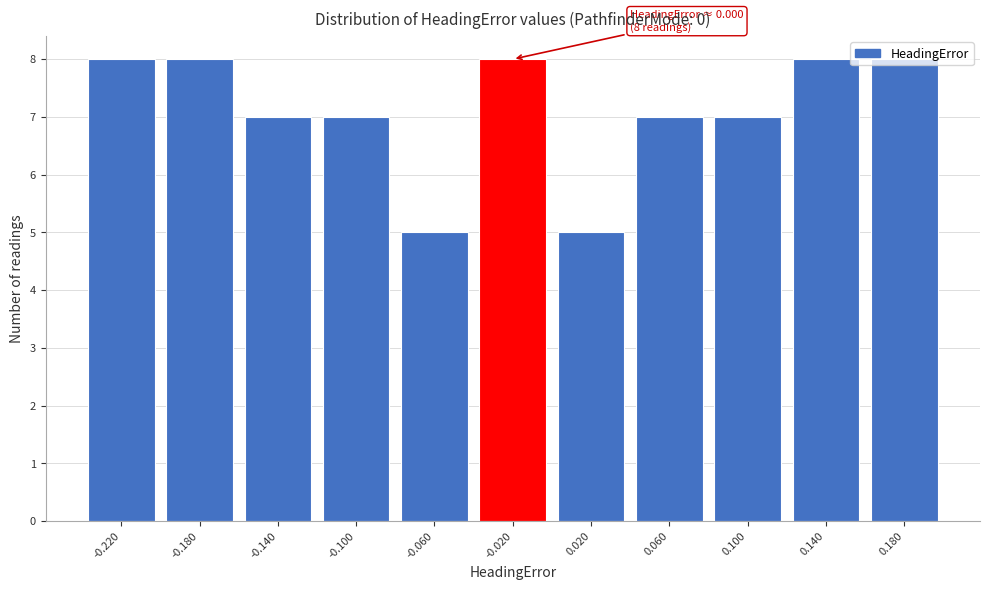

What is the label of the 1st bar from the left?

-0.220